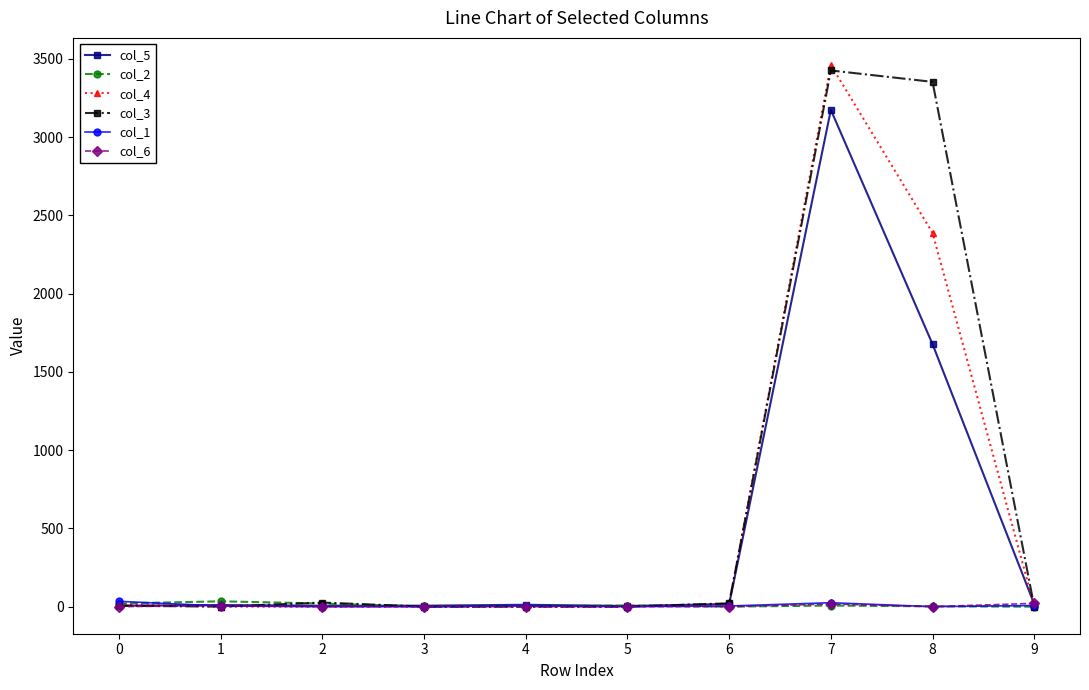

True or false: col_4 has more than 0 interior local peaks.

True